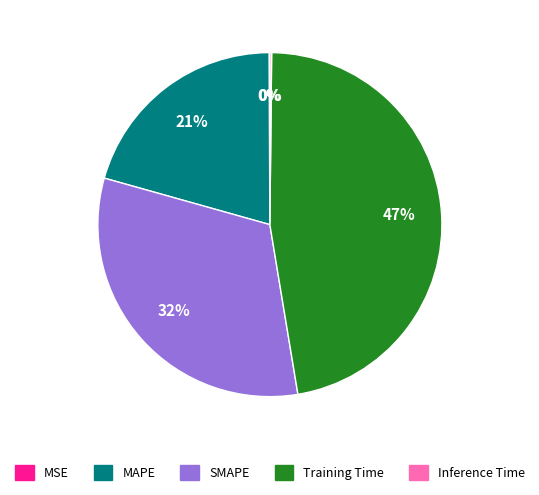

To the nearest percent, what is the difference between the largest and smallest slice percentages?

47%